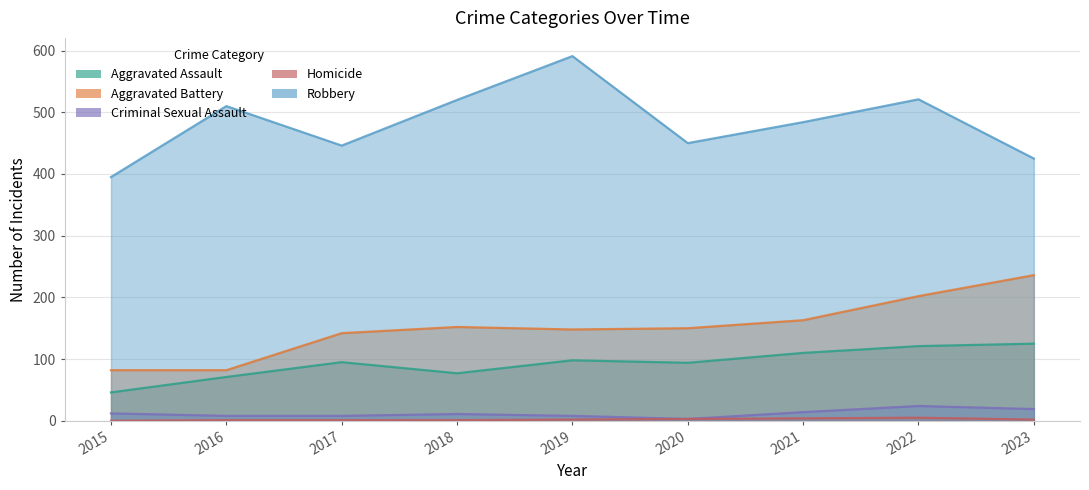

How many lines are shown in the chart?

5